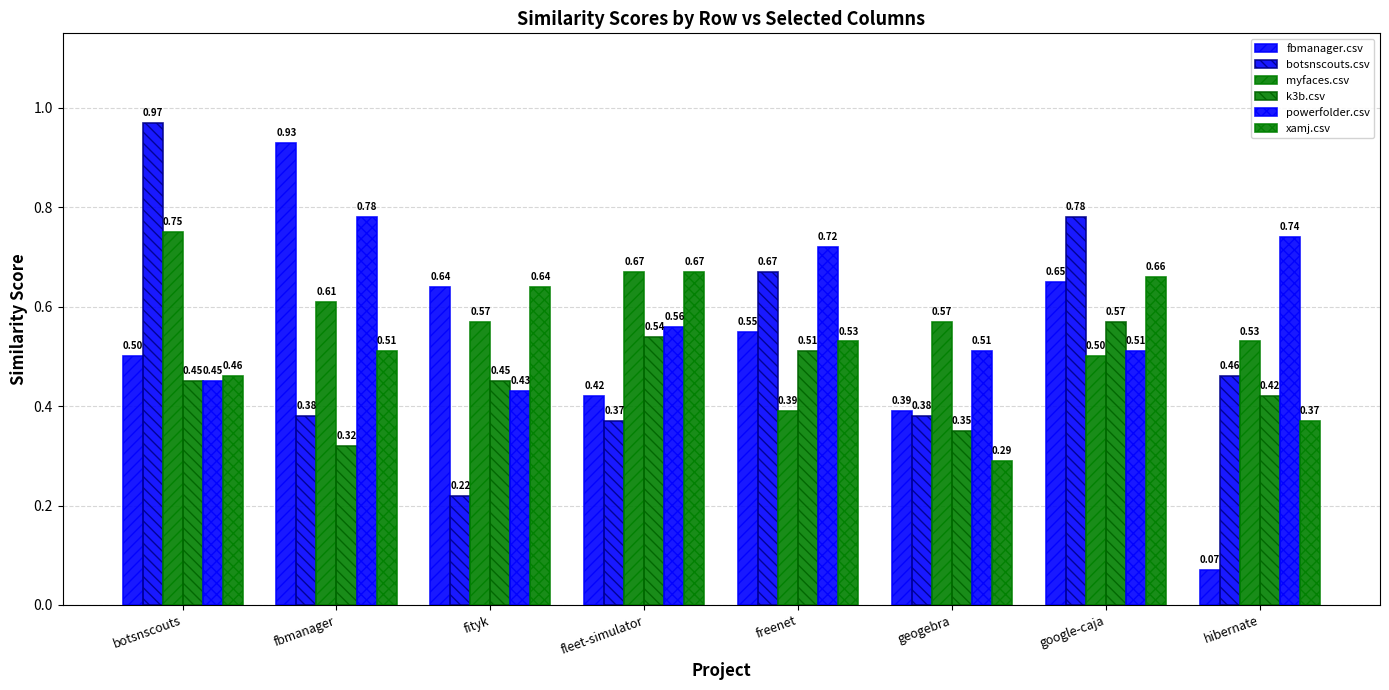

What is the sum of the myfaces.csv values at fbmanager and freenet?

1.0